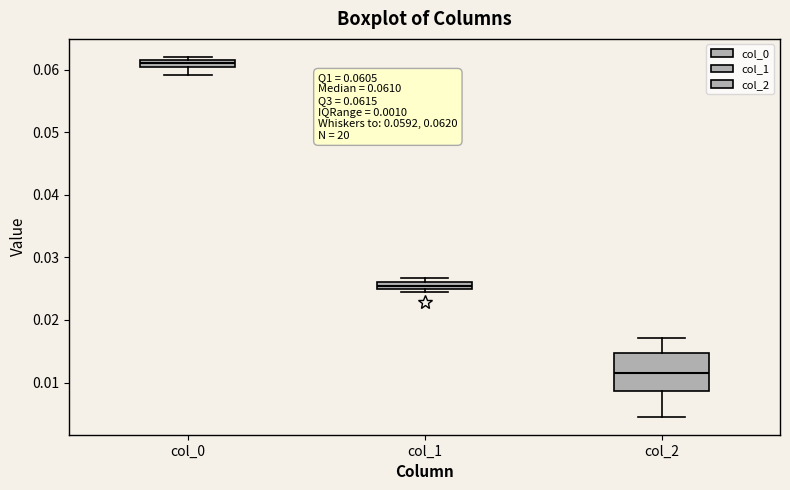

Which box is the tallest, from its lower edge to its upper edge?

col_2